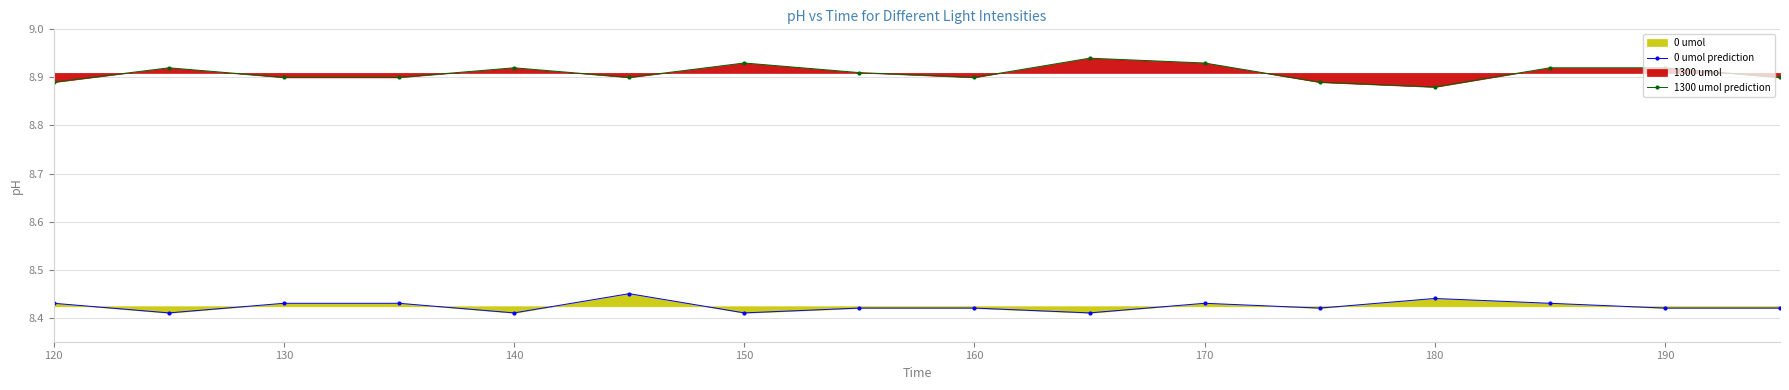

Which series has the largest total across all categories?

1300 umol prediction